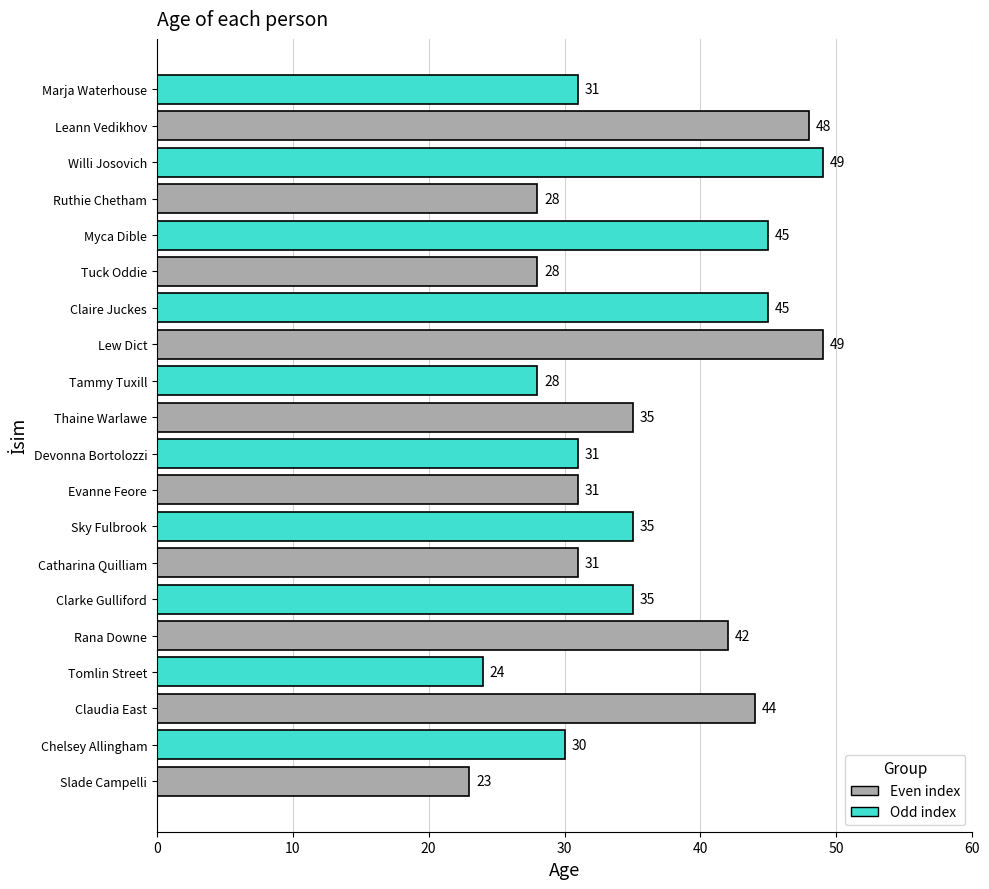

True or false: the data shows 31 at Catharina Quilliam.

True